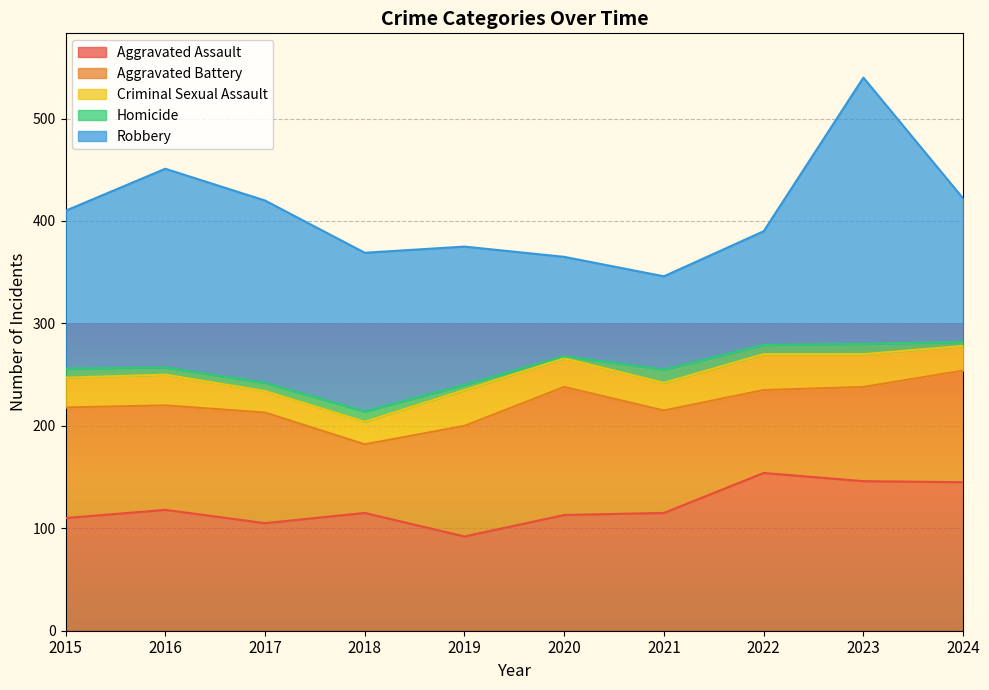

True or false: Criminal Sexual Assault and Robbery intersect in this chart.

False